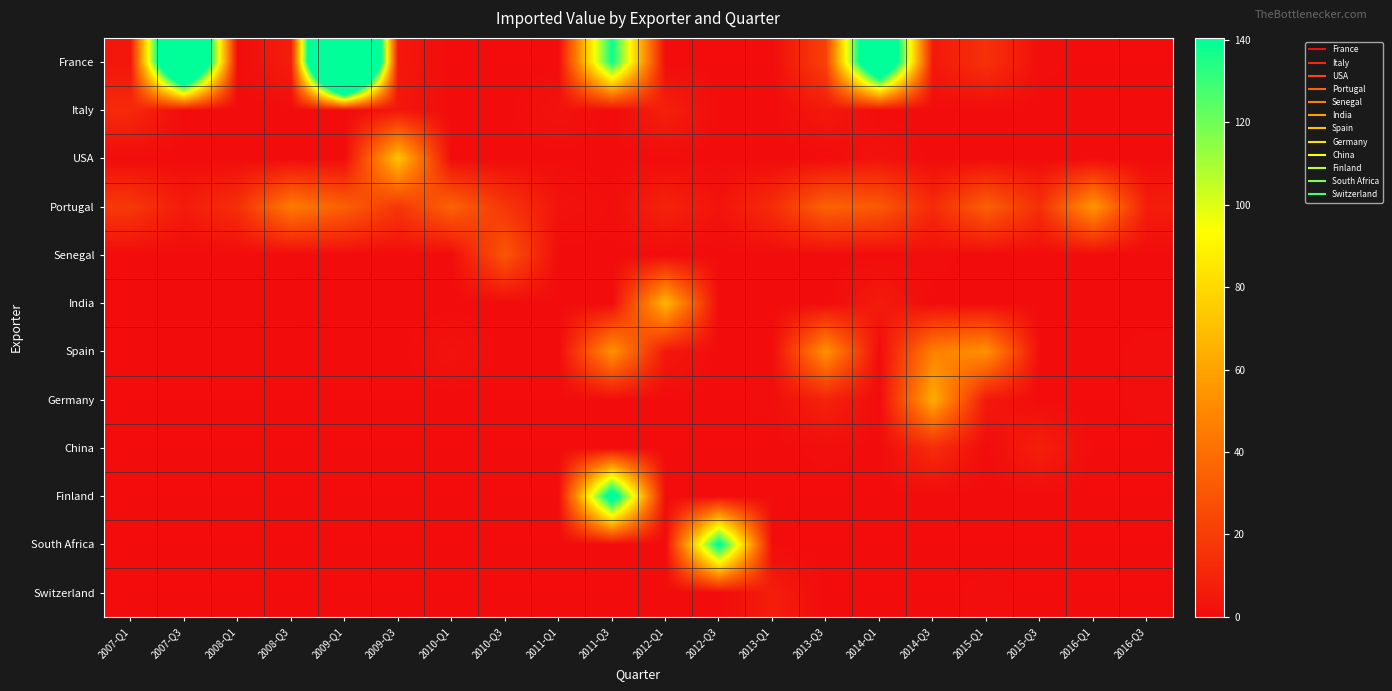

List the series in order of their peak value, highest first.

France, Finland, South Africa, USA, India, Germany, Portugal, Spain, Senegal, China, Italy, Switzerland